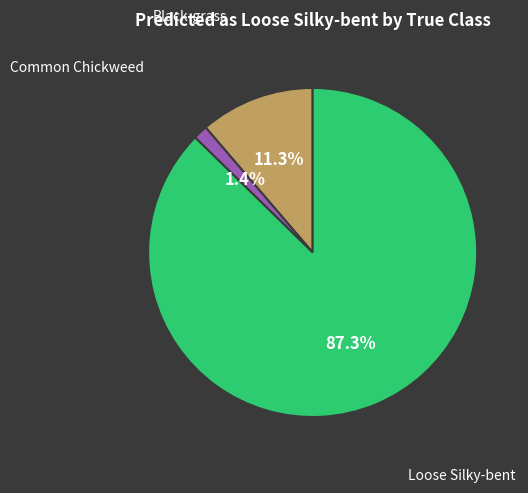

Is there a majority slice in this chart?

Yes